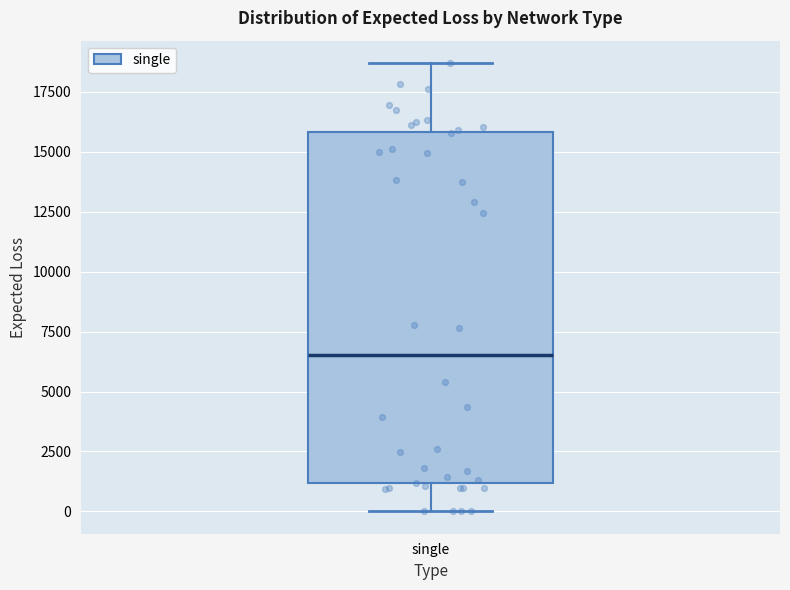

Read this box plot against the y-axis: the position of the median line, the range covered by the box, and the ends of both whiskers. The values are not printed on the chart, so give them approximately, as read against the axis.

median 6500, box 1000 to 16000, whiskers 0 to 18500